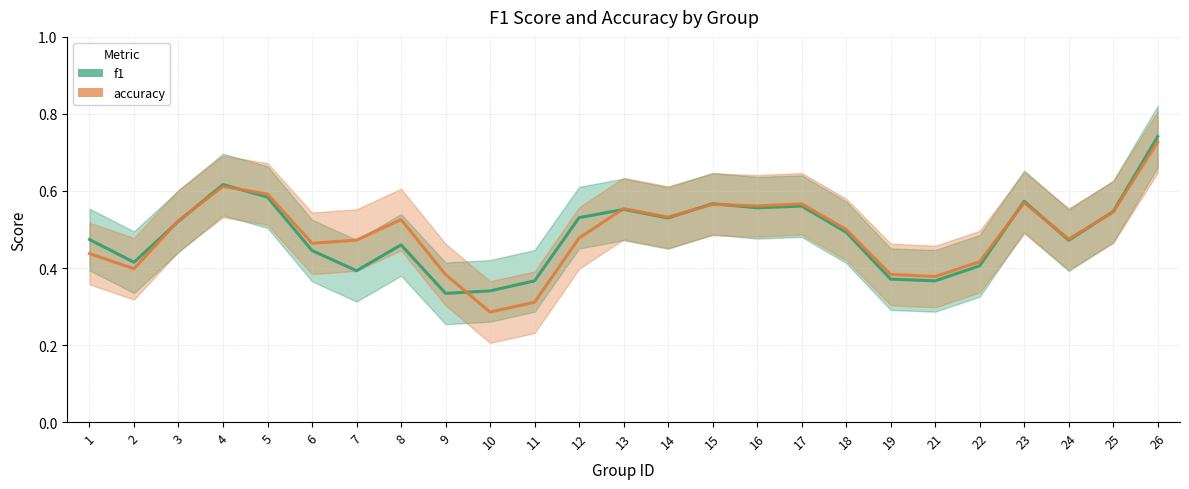

How many interior local valleys does the accuracy series have?

7